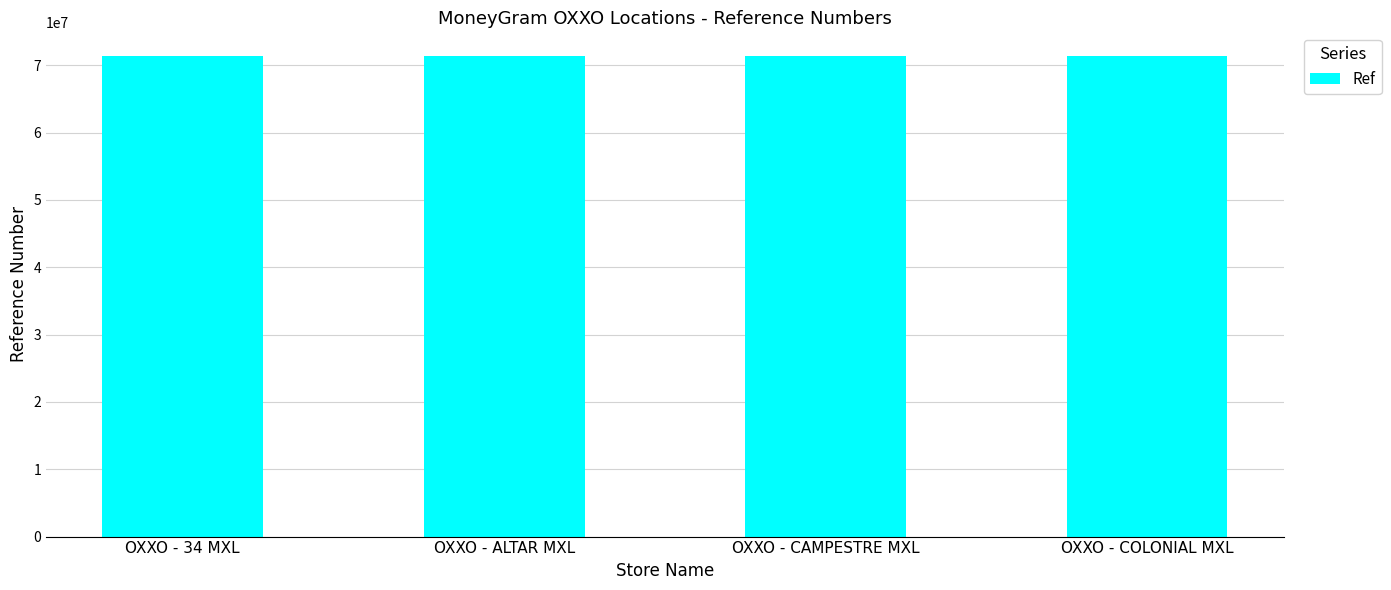

The value at OXXO - ALTAR MXL is 97446229. True or false?

False